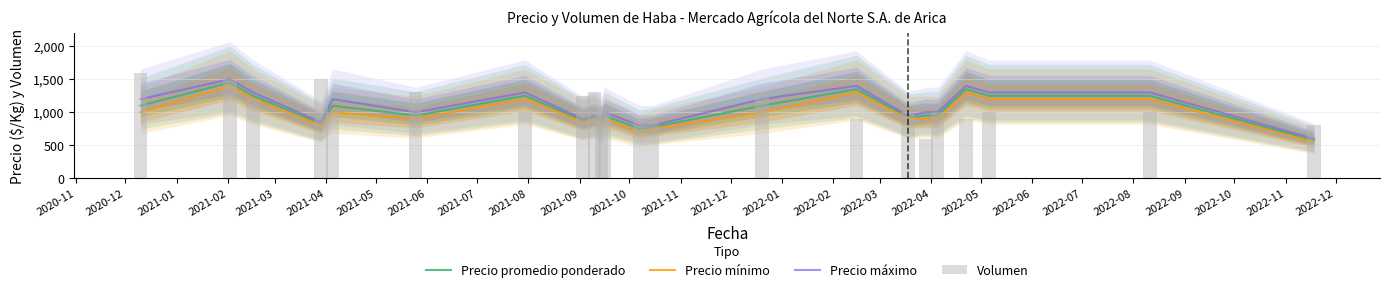

What is the value of the Volumen bar at the 20th from the left?

1000